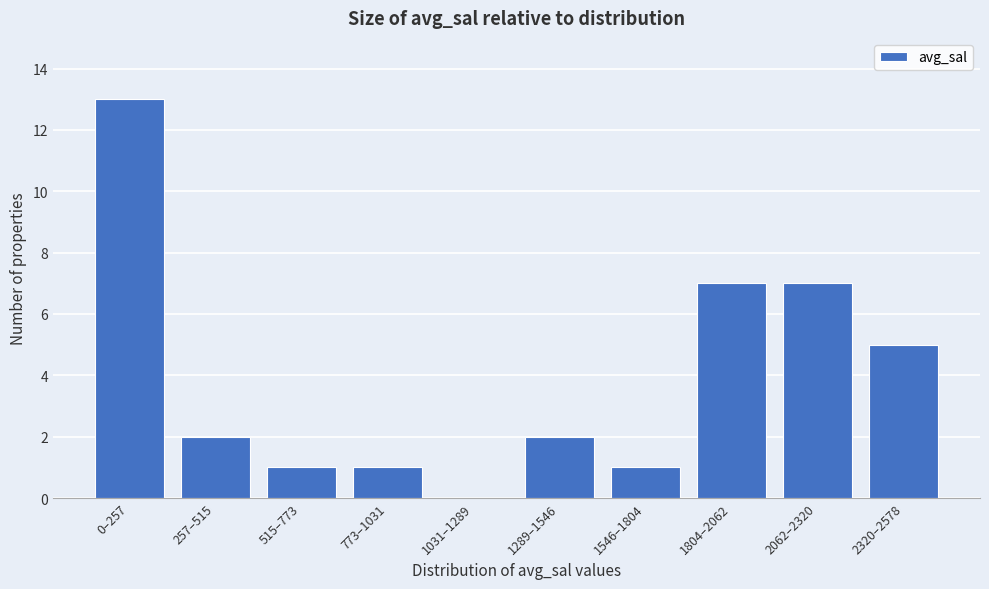

Reading left to right, list all the values displayed in this chart.

0–257=13	257–515=2	515–773=1	773–1031=1	1031–1289=0	1289–1546=2	1546–1804=1	1804–2062=7	2062–2320=7	2320–2578=5